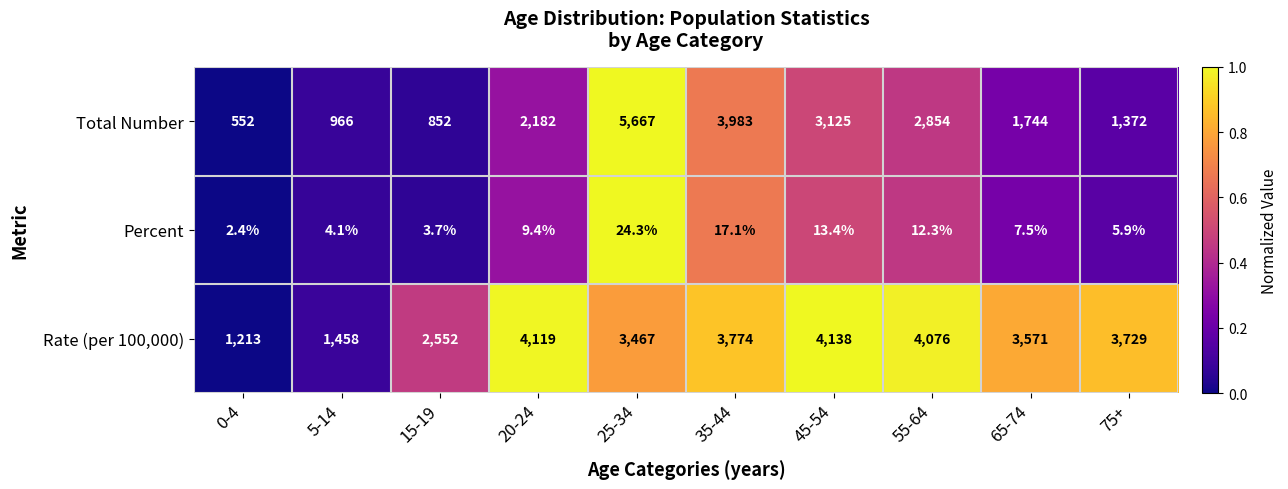

The value of Percent at 45-54 is 13.4. True or false?

True